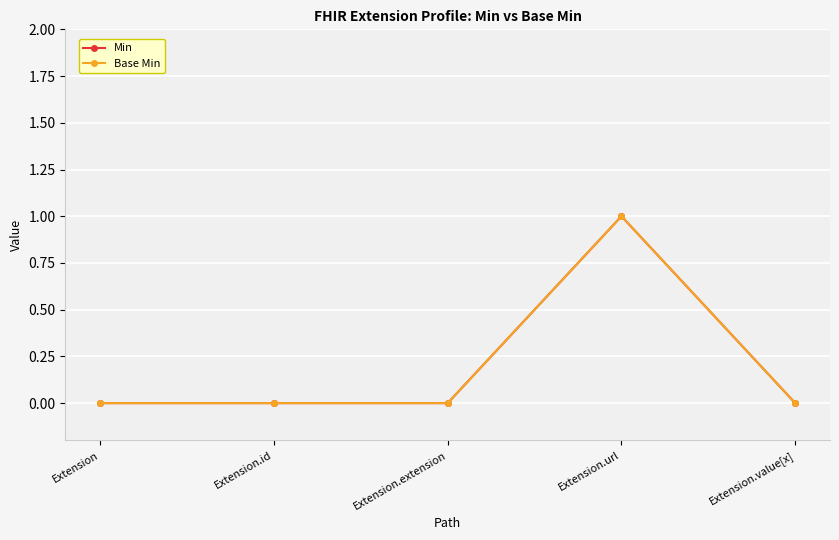

What is the label of the 4th point from the right?

Extension.id